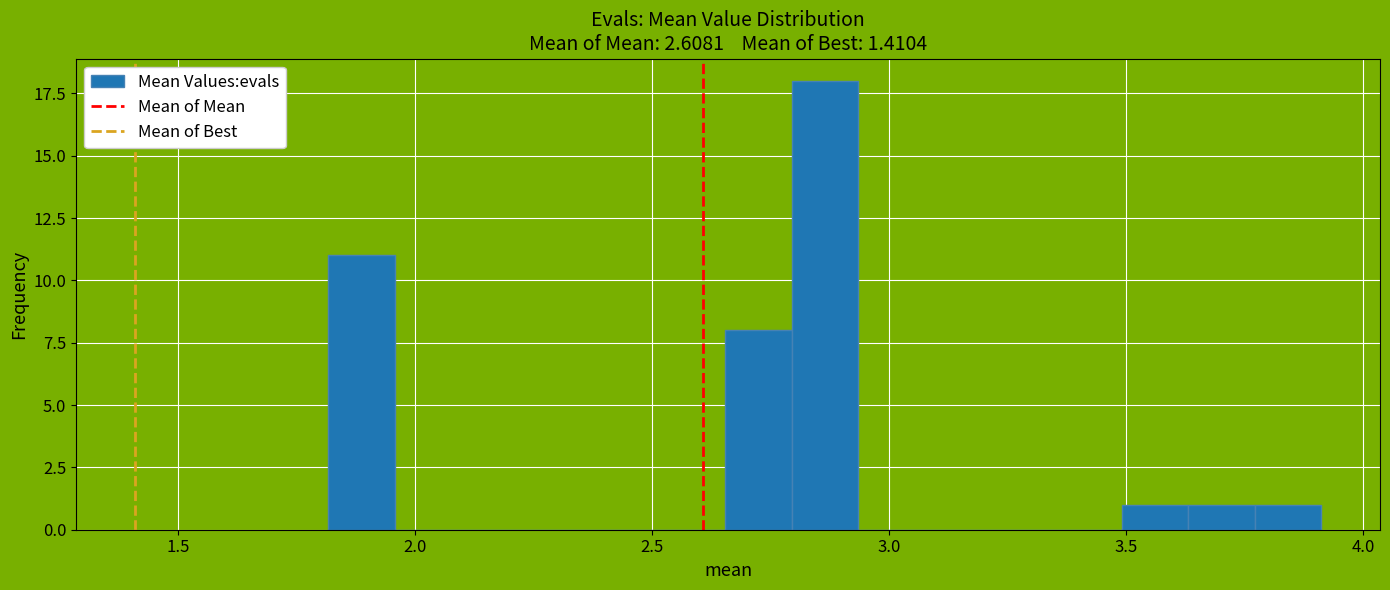

Read against the x-axis, roughly where is the centre of the tallest bar?

2.85